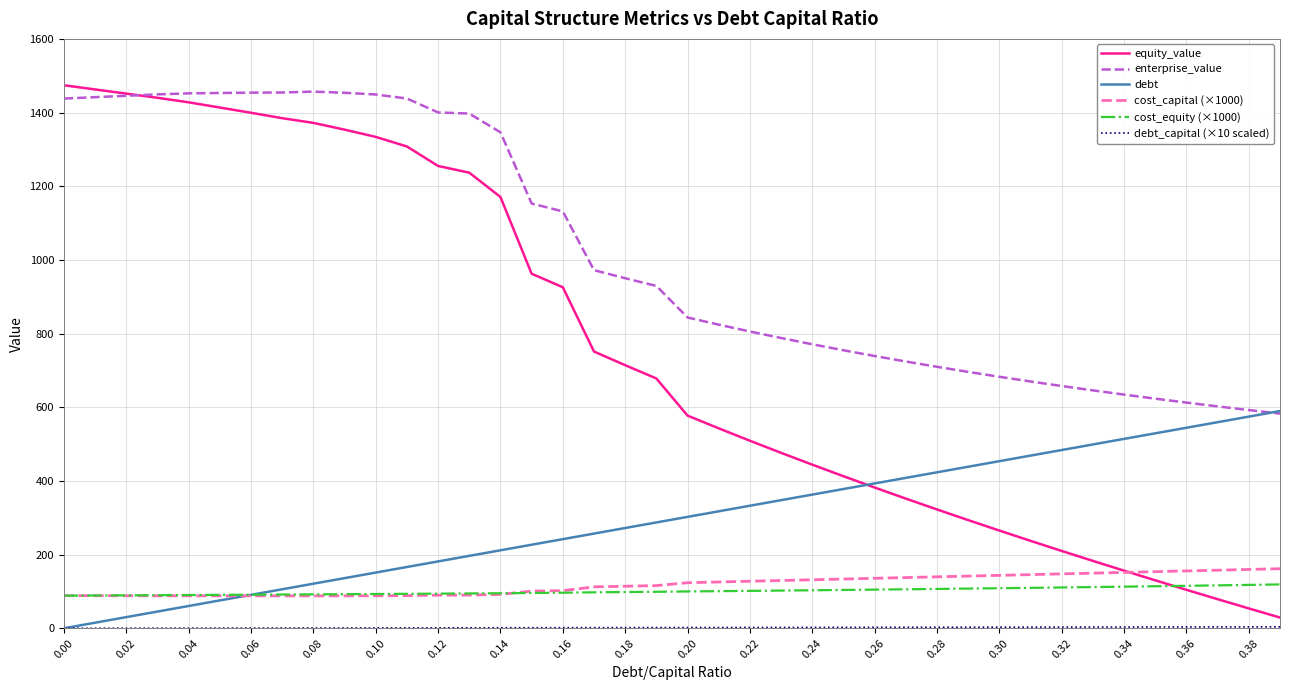

True or false: cost_capital (×1000) and debt cross at least once.

True